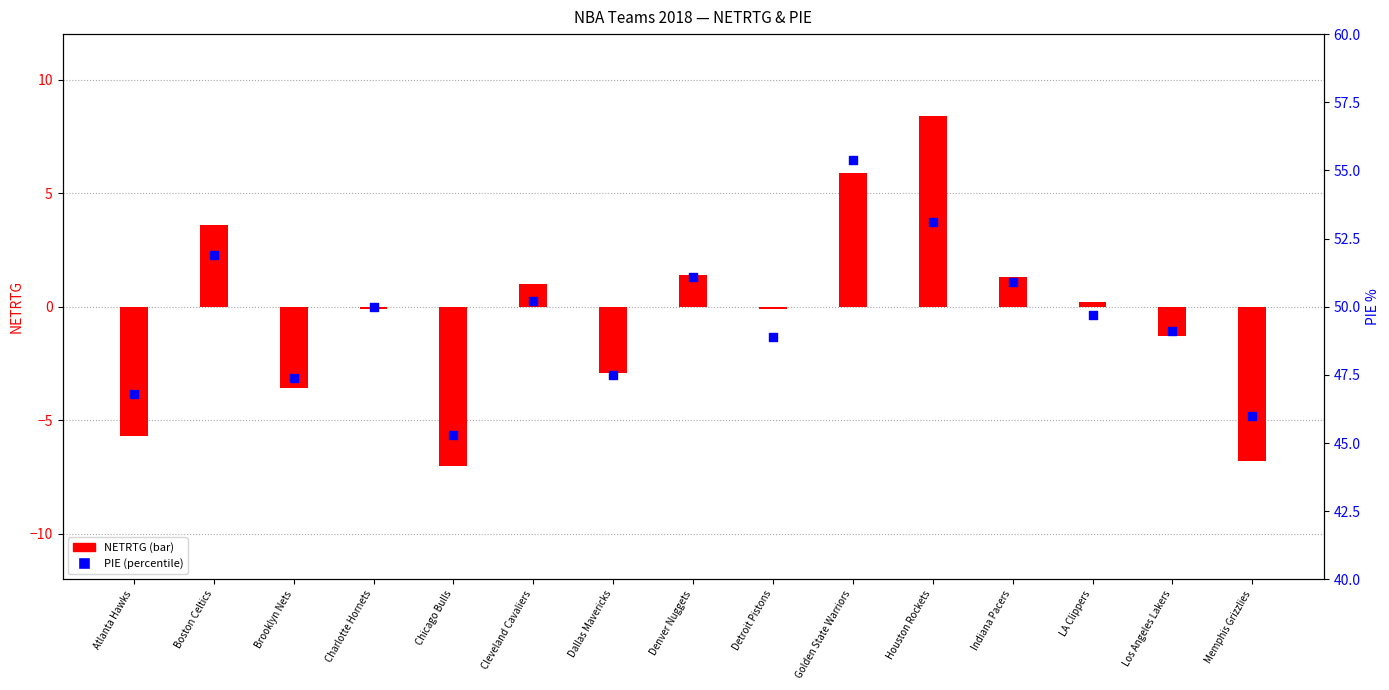

What is the total value across all series at Memphis Grizzlies?

39.2